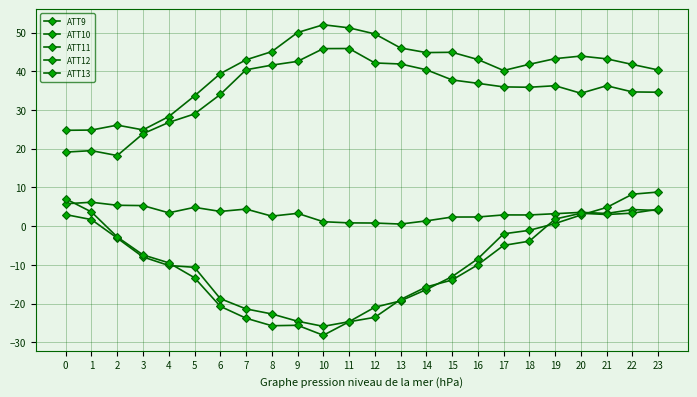

What is the value of the ATT11 point at the 8th from the left?

-21.4